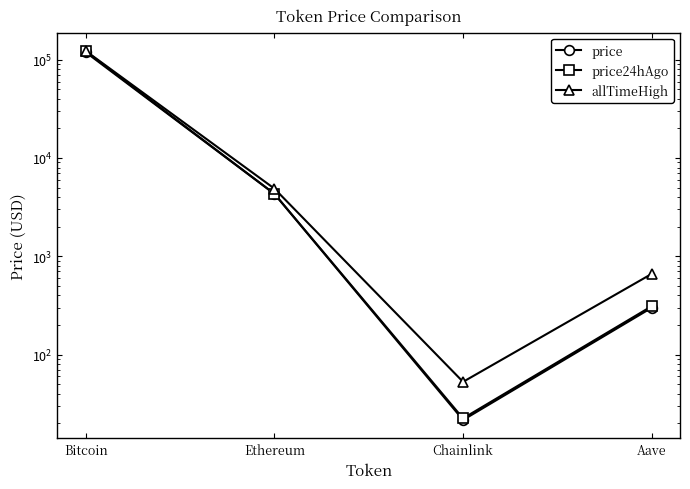

What is the label of the 4th point from the right?

Bitcoin